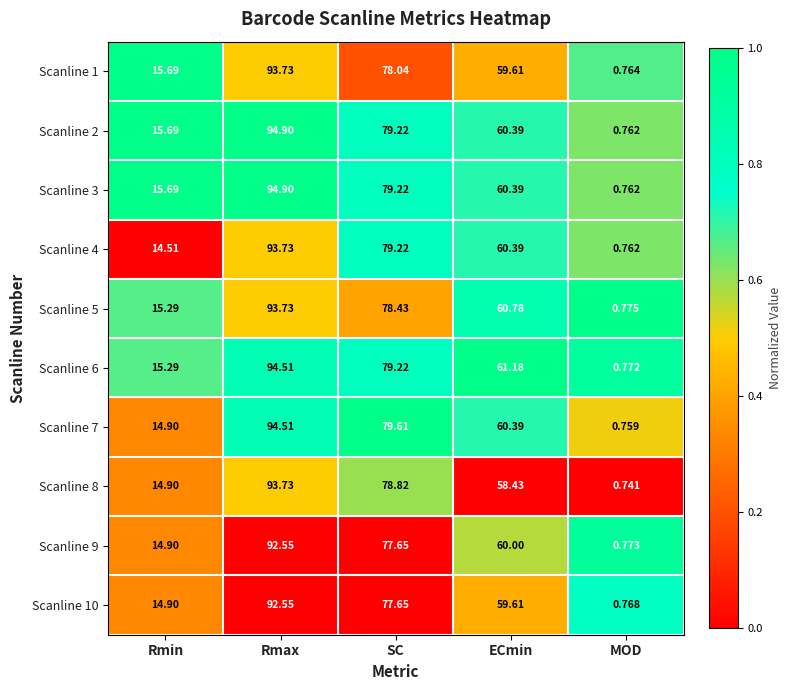

Where is Scanline 6 nearest to the value 47?

ECmin